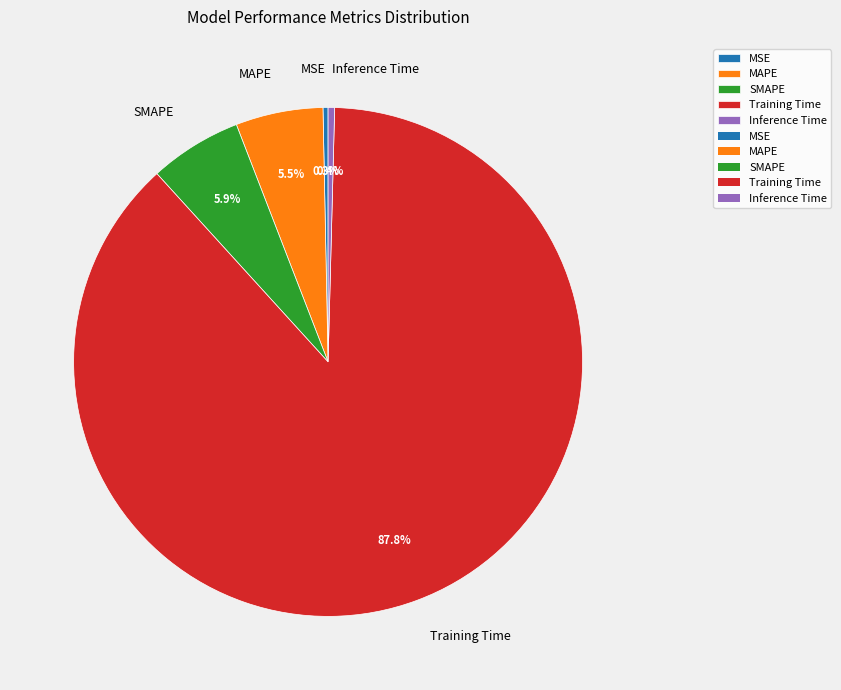

To the nearest percent, what is the difference between the largest and smallest slice percentages?

88%